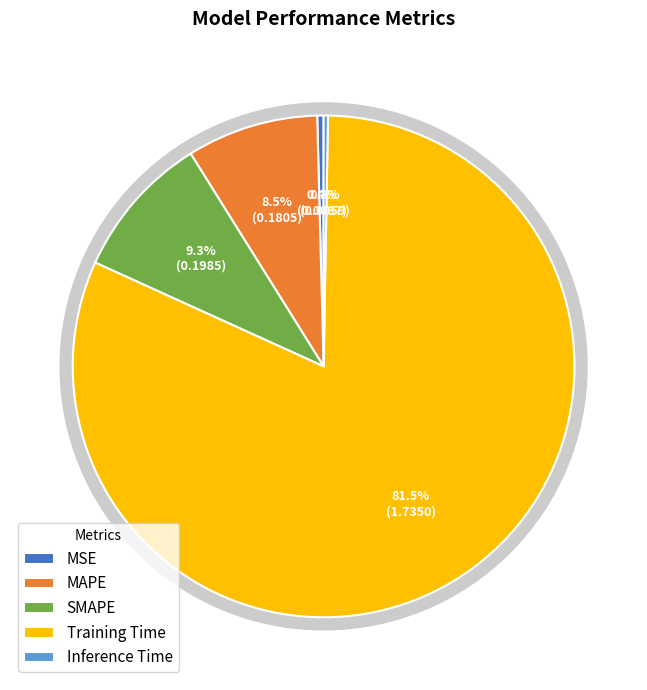

True or false: MSE accounts for 0% of the total.

True